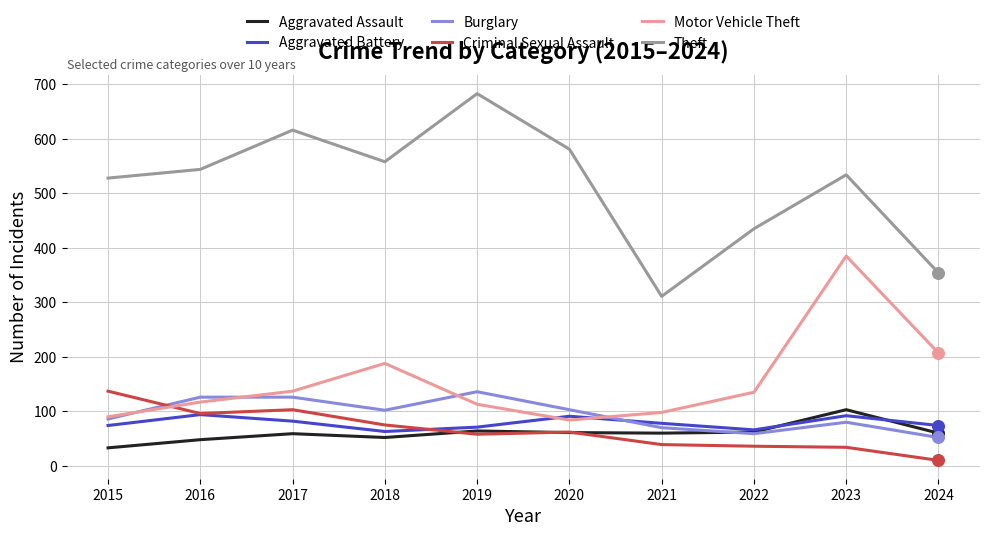

Which series changed the most between 2020 and 2023?

Motor Vehicle Theft